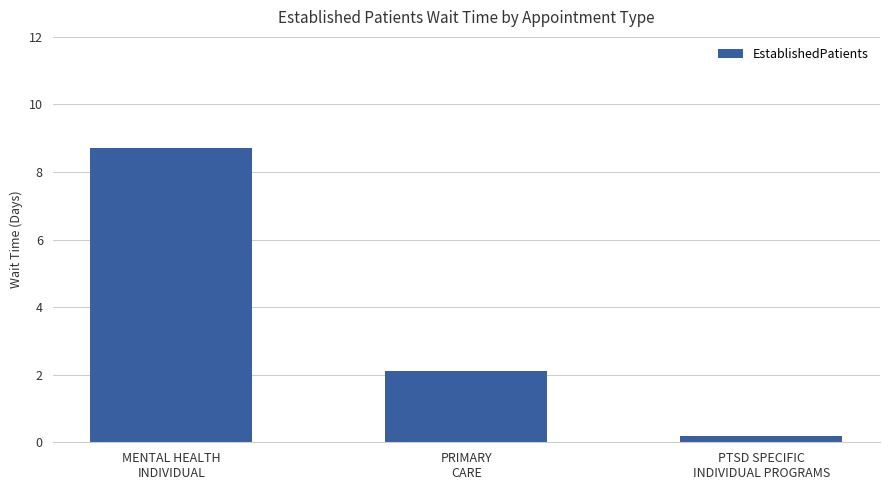

At which label is the value closest to 4?

PRIMARY
CARE